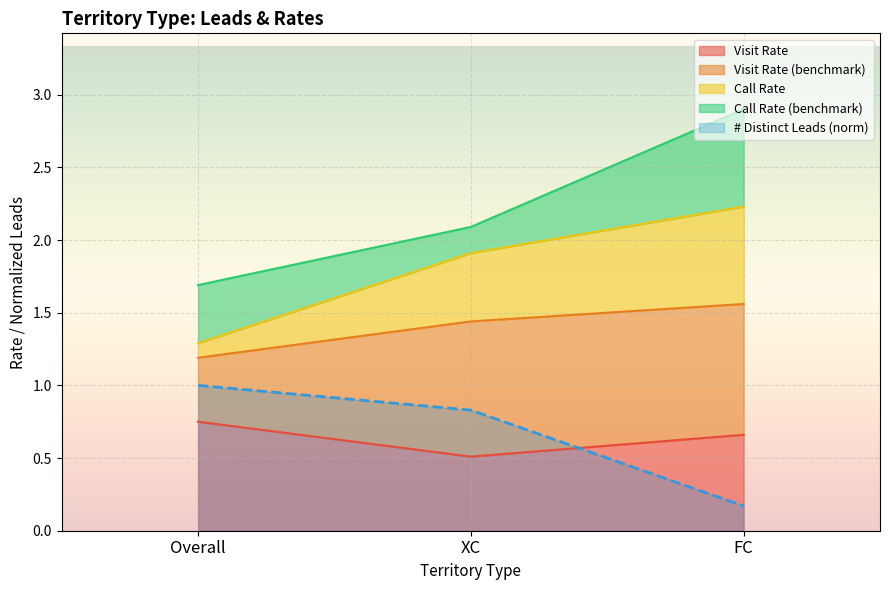

The value of Call Rate at Overall is 1.3. True or false?

True